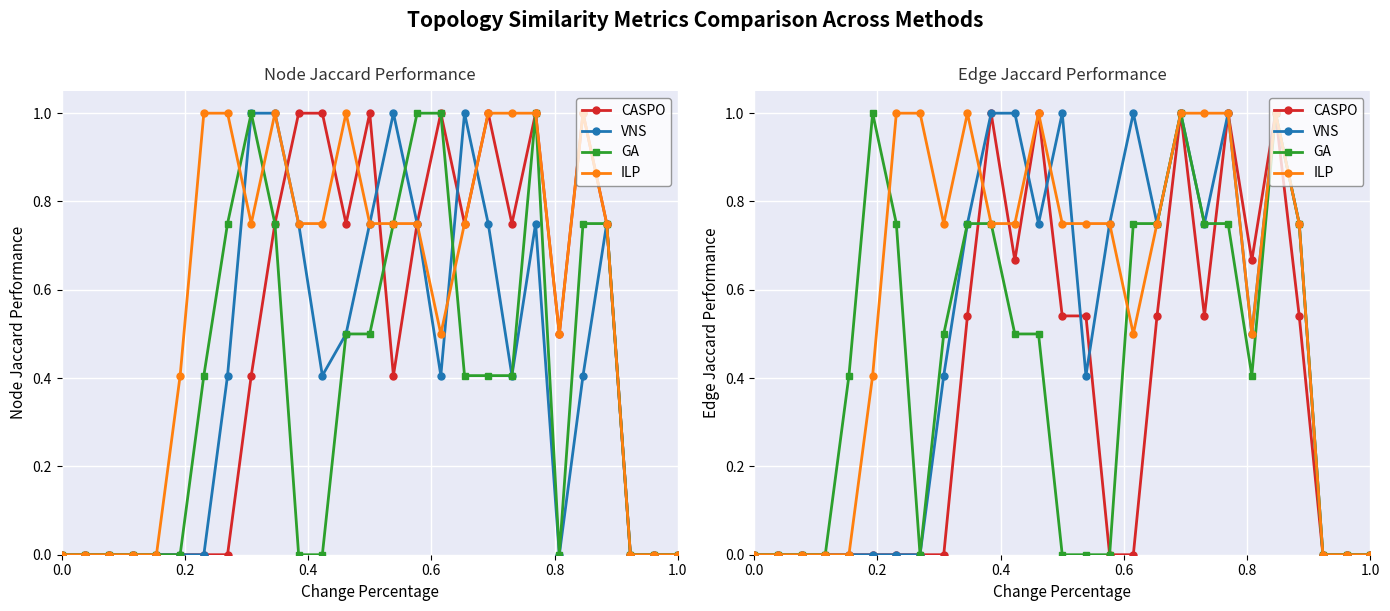

What are all the series names shown in the legend?

CASPO, VNS, GA, ILP